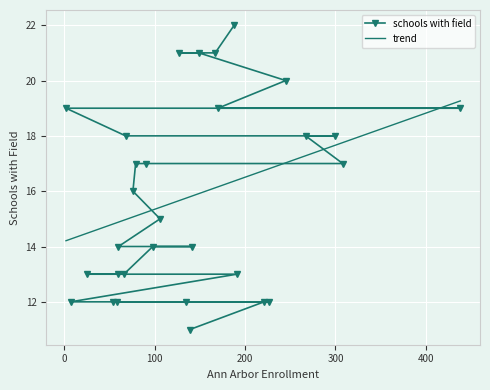

How many lines are shown in the chart?

2